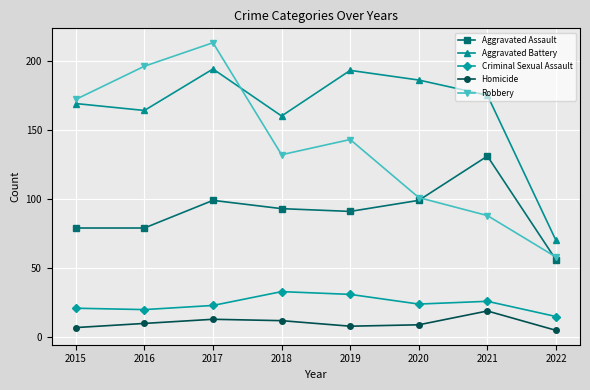

Which category has the lowest value across all series?

2022